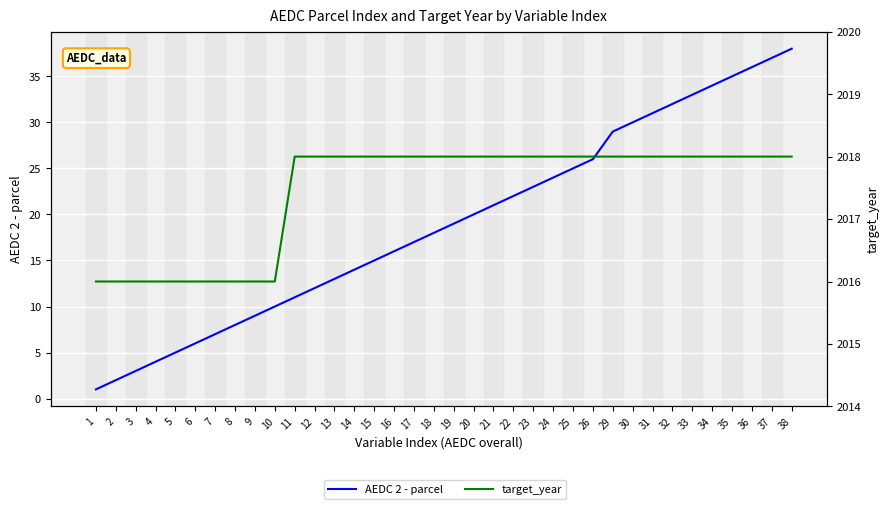

Which series has the largest range (max minus min)?

AEDC 2 - parcel